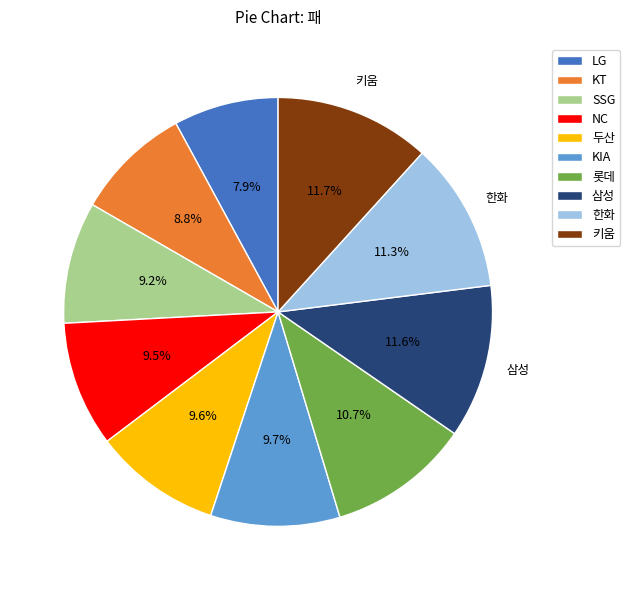

What is the ratio of the value at 두산 to the value at 키움?

0.8